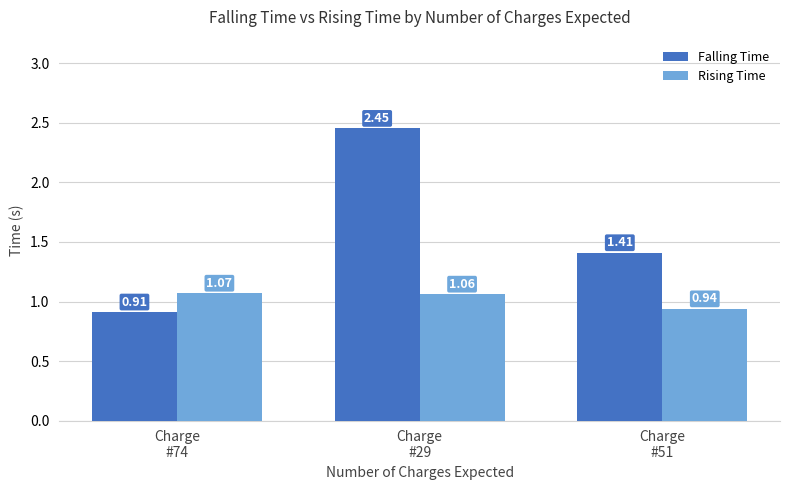

List the labels in order of Falling Time value, smallest first.

Charge
#74, Charge
#51, Charge
#29